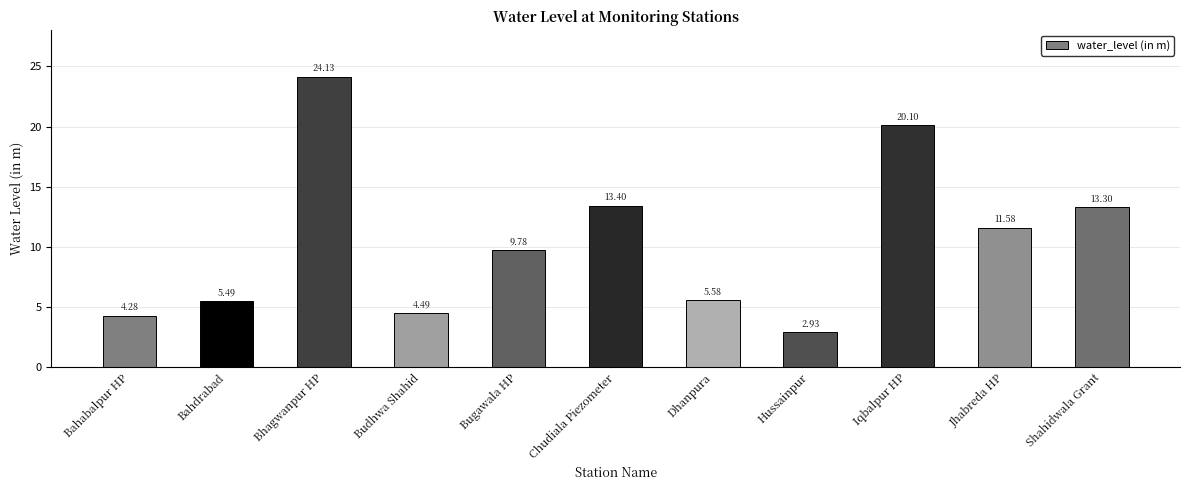

What is the sum of all values?

115.1